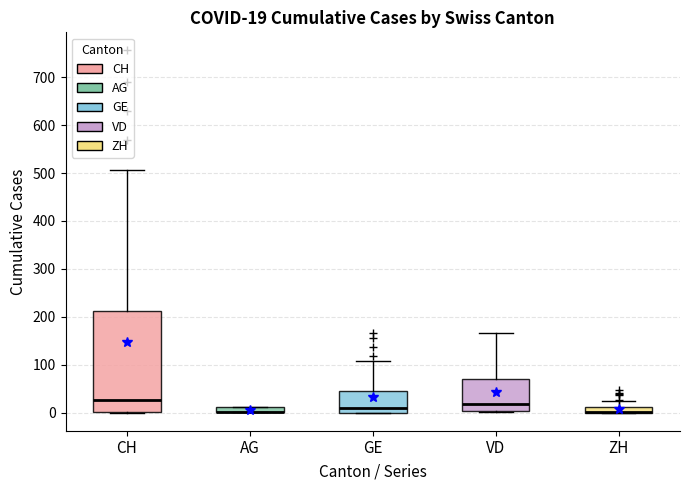

Comparing the boxes themselves (not the whiskers), which one is the tallest?

CH